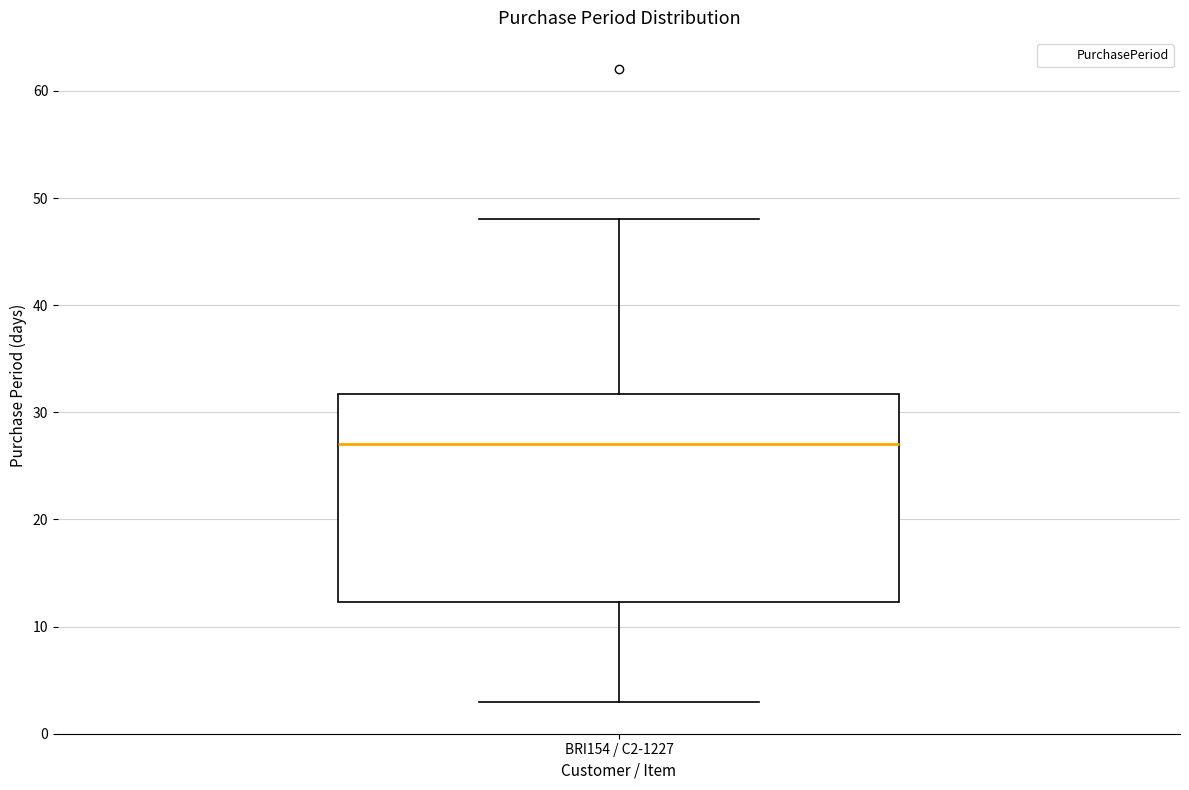

Read this box plot against the y-axis: the position of the median line, the range covered by the box, and the ends of both whiskers. The values are not printed on the chart, so give them approximately, as read against the axis.

median 27, box 12 to 32, whiskers 3 to 48